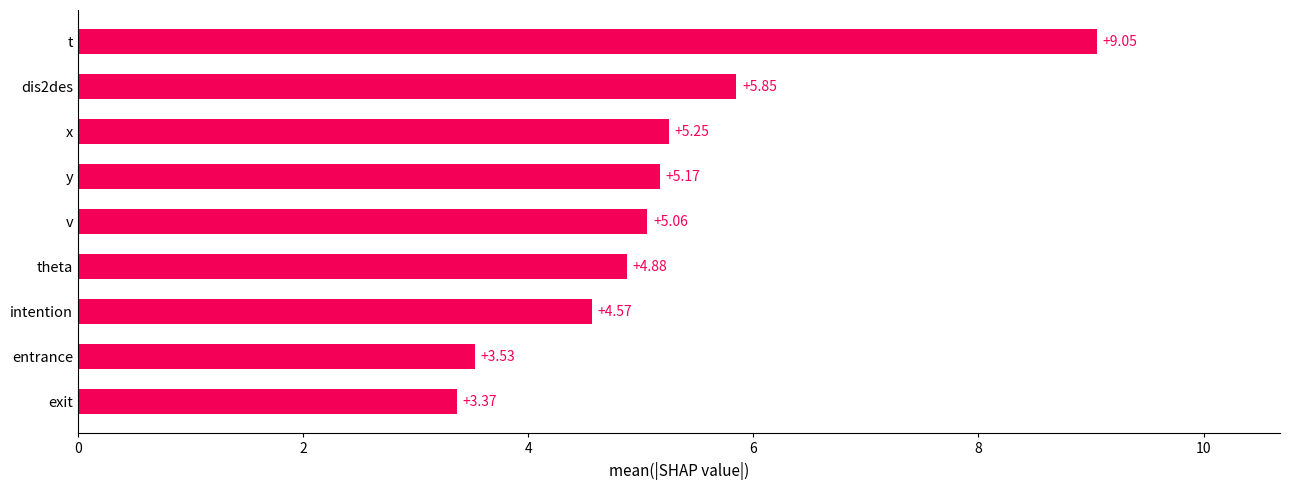

How many series are shown in this chart?

1